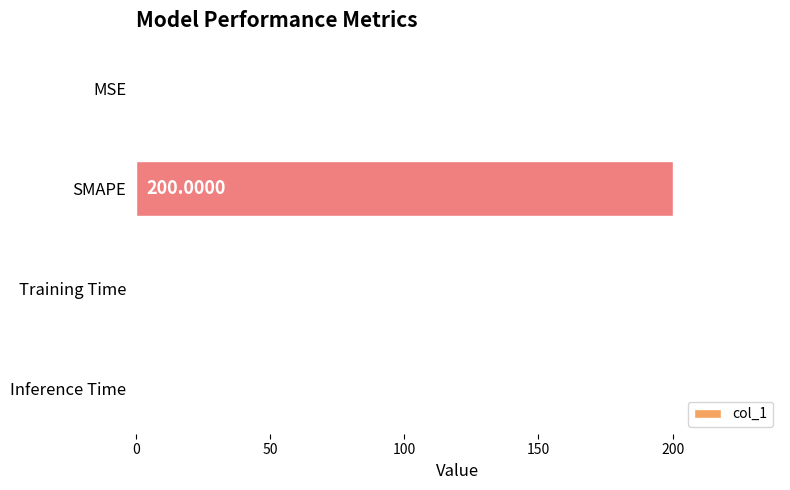

What is the sum of all values?

200.5